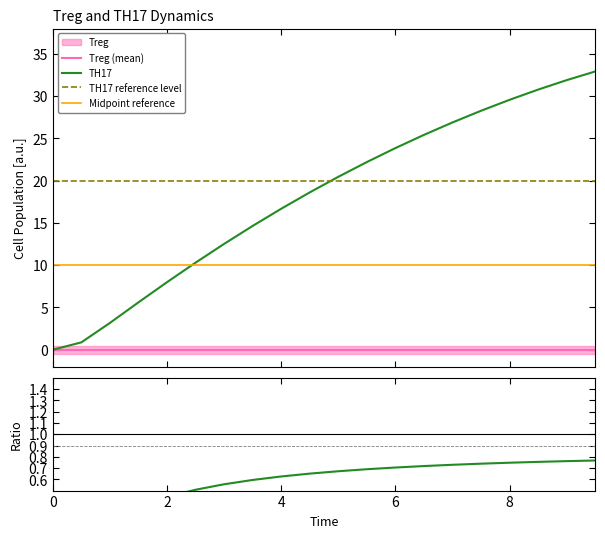

Is this an area chart (filled region under the line)?

No